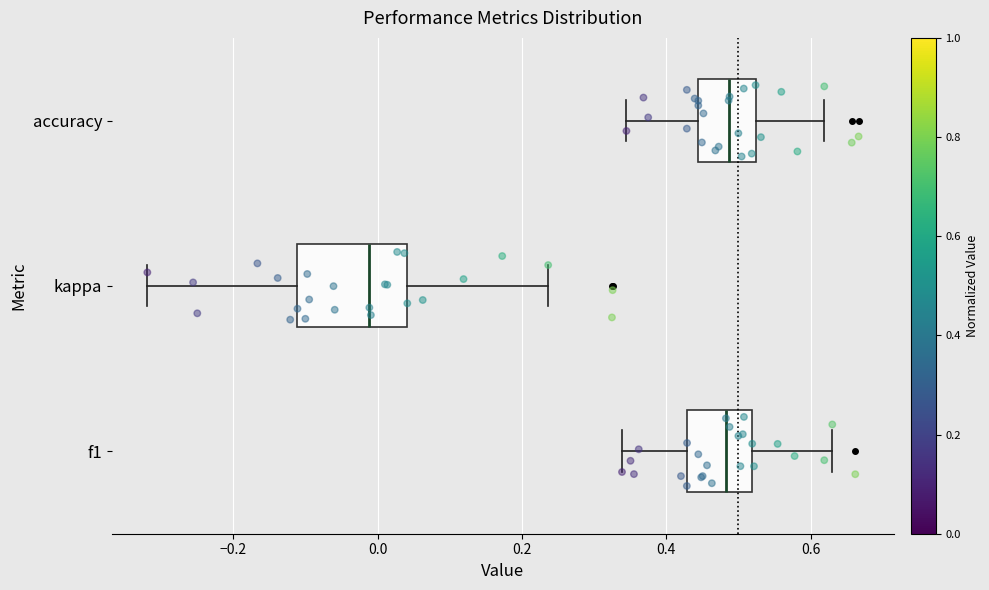

Reading bottom to top, transcribe this box plot: for each box, give where its median line is, the range the box spans, and where its two whiskers end, as read against the x-axis. The values are not printed on the chart, so give them approximately, as read against the axis.

f1: median 0.48, box 0.42 to 0.52, whiskers 0.34 to 0.64
kappa: median -0.02, box -0.12 to 0.04, whiskers -0.32 to 0.24
accuracy: median 0.48, box 0.44 to 0.52, whiskers 0.34 to 0.62